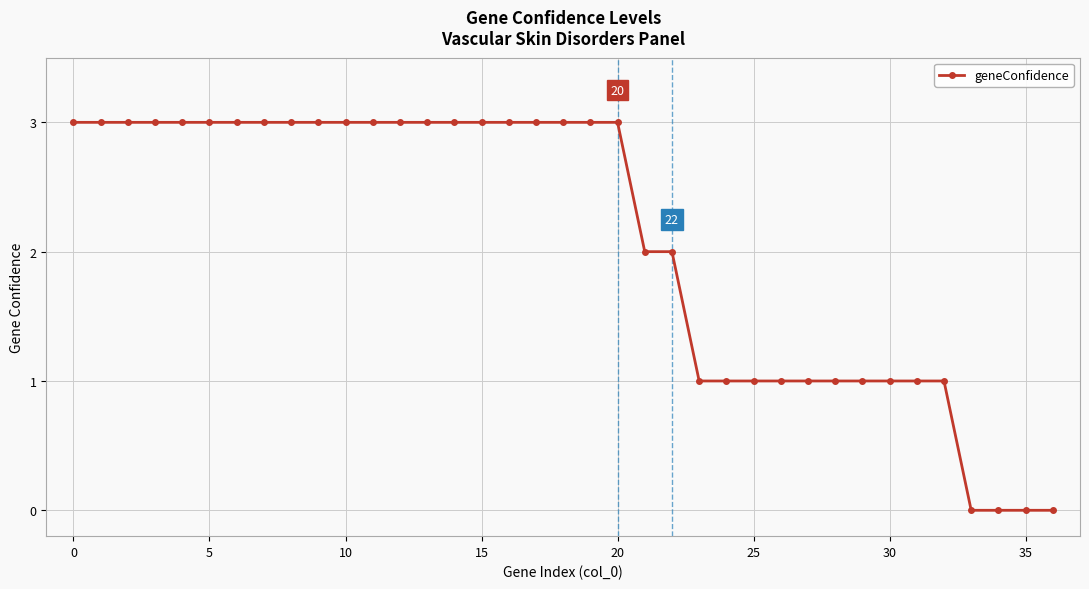

What is the greatest value displayed?

3